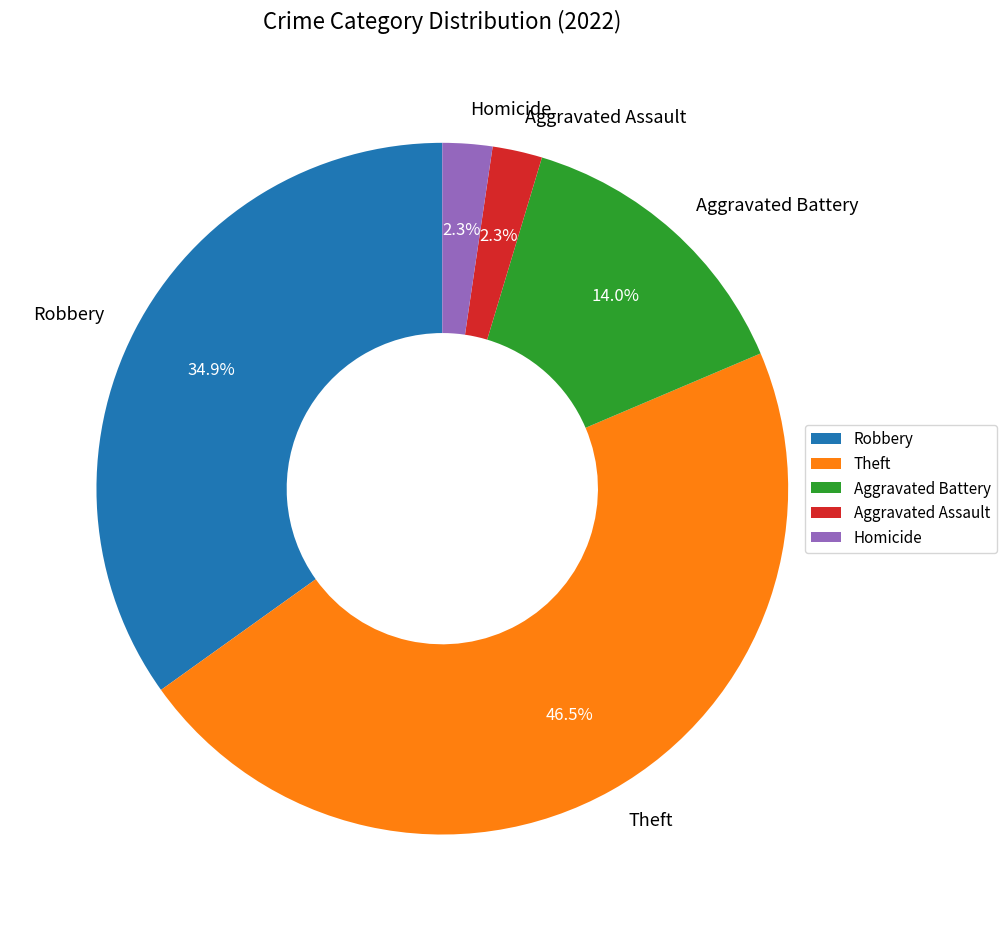

Does Robbery represent more than half of the total?

No